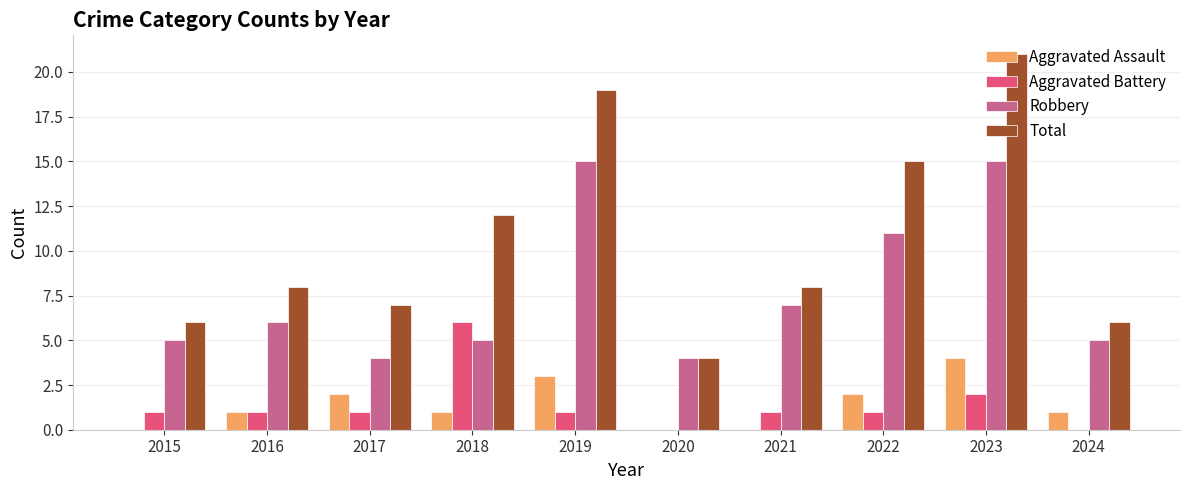

How many groups of bars are there?

10